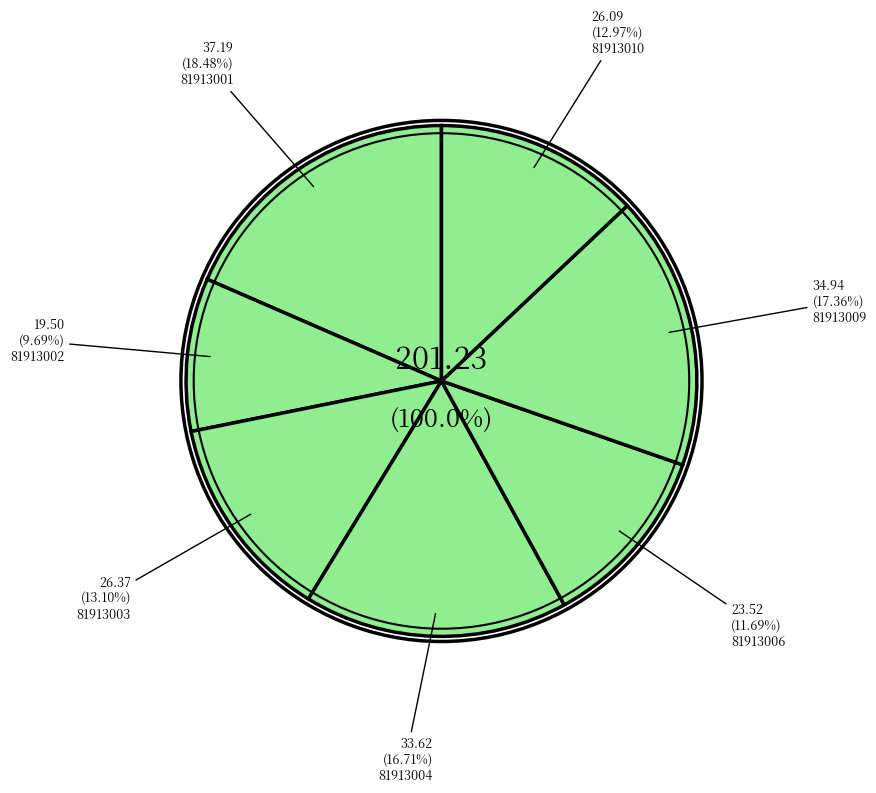

Rank the categories by value from highest to lowest.

81913001, 81913009, 81913004, 81913003, 81913010, 81913006, 81913002